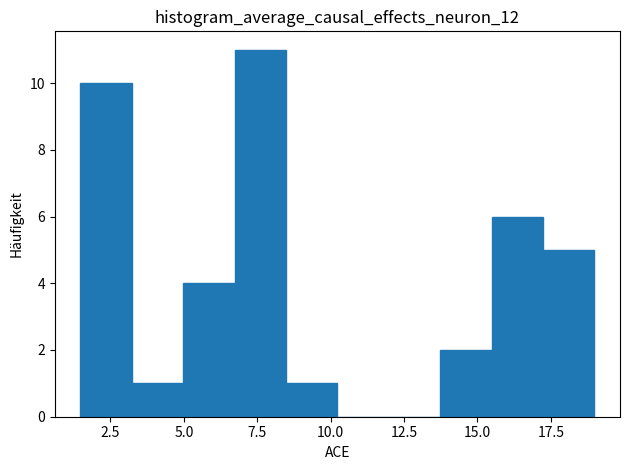

Around what value on the x-axis is the tallest bar? Give the approximate position of its centre, as read against the axis.

7.5